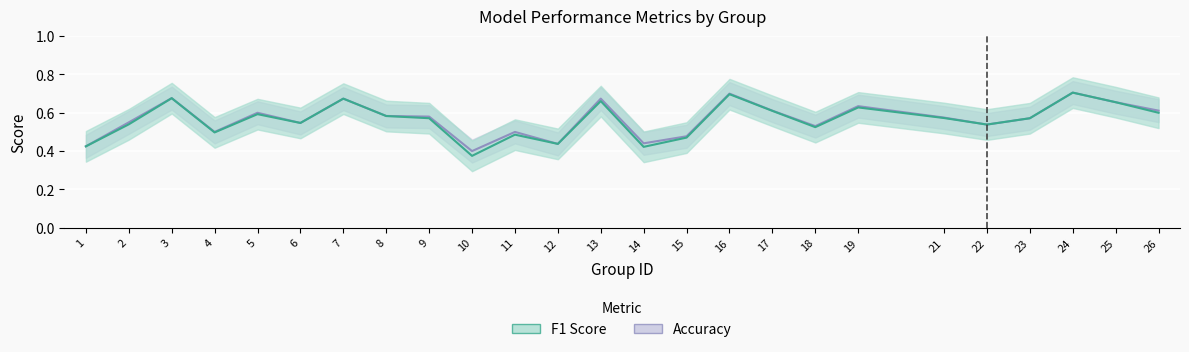

At which label does accuracy reach its minimum?

10